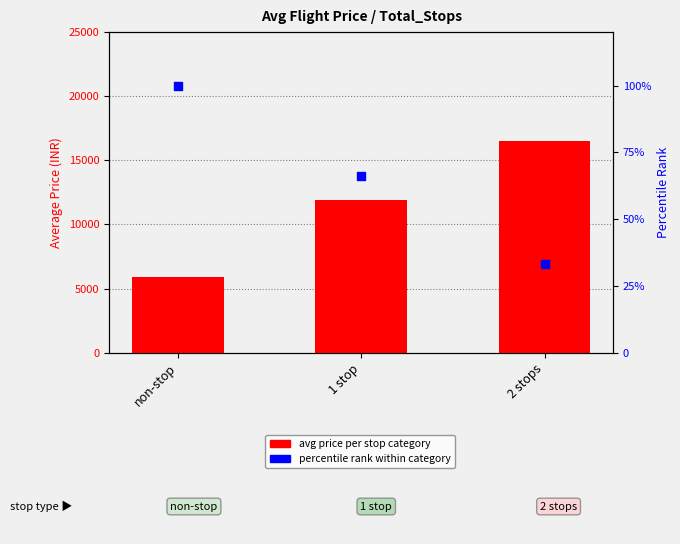

Which series contains the lowest Y value?

percentile rank